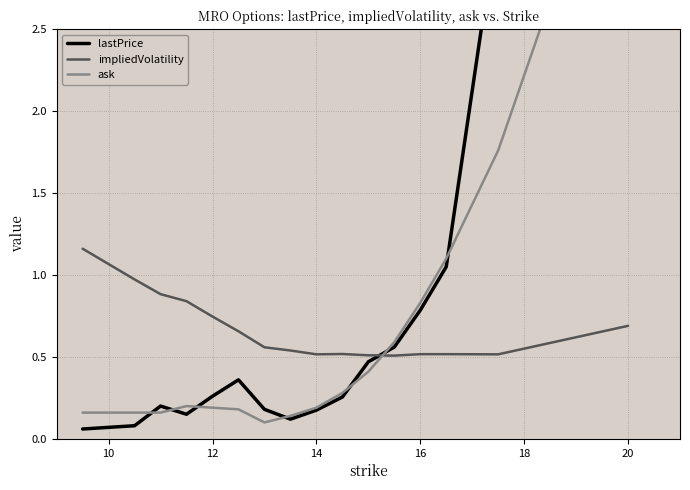

How many lines are shown in the chart?

3